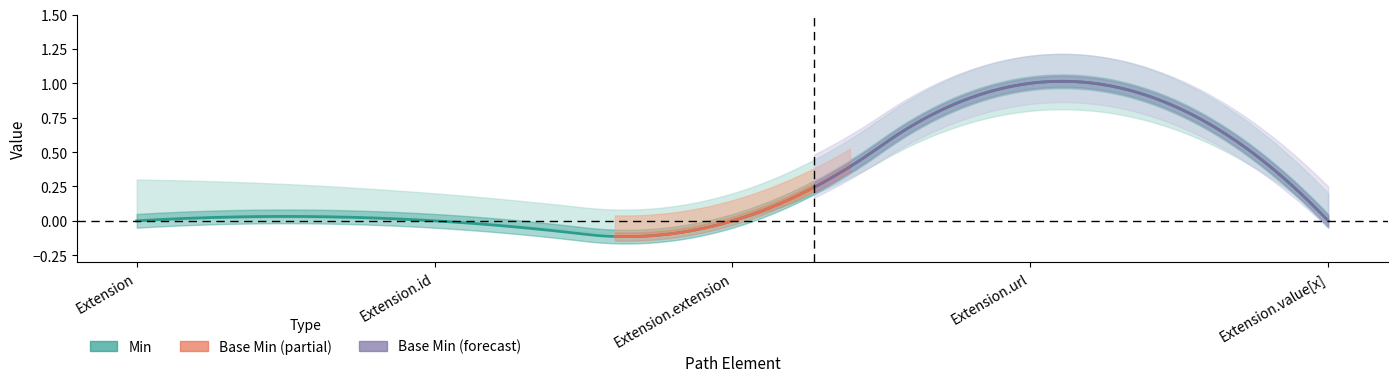

What position from the left is Extension.url?

4